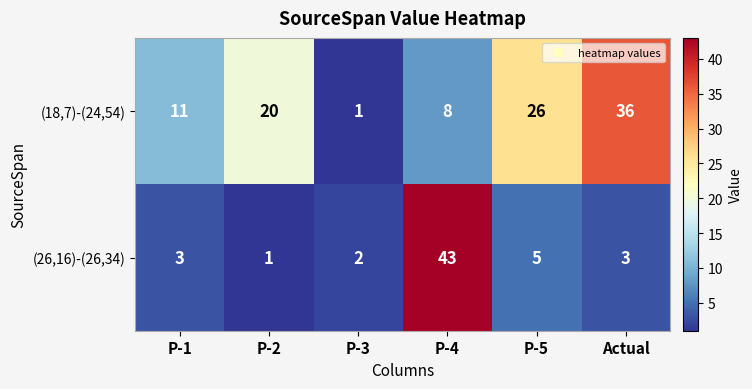

List the series in order of their overall mean, lowest first.

(26,16)-(26,34), (18,7)-(24,54)